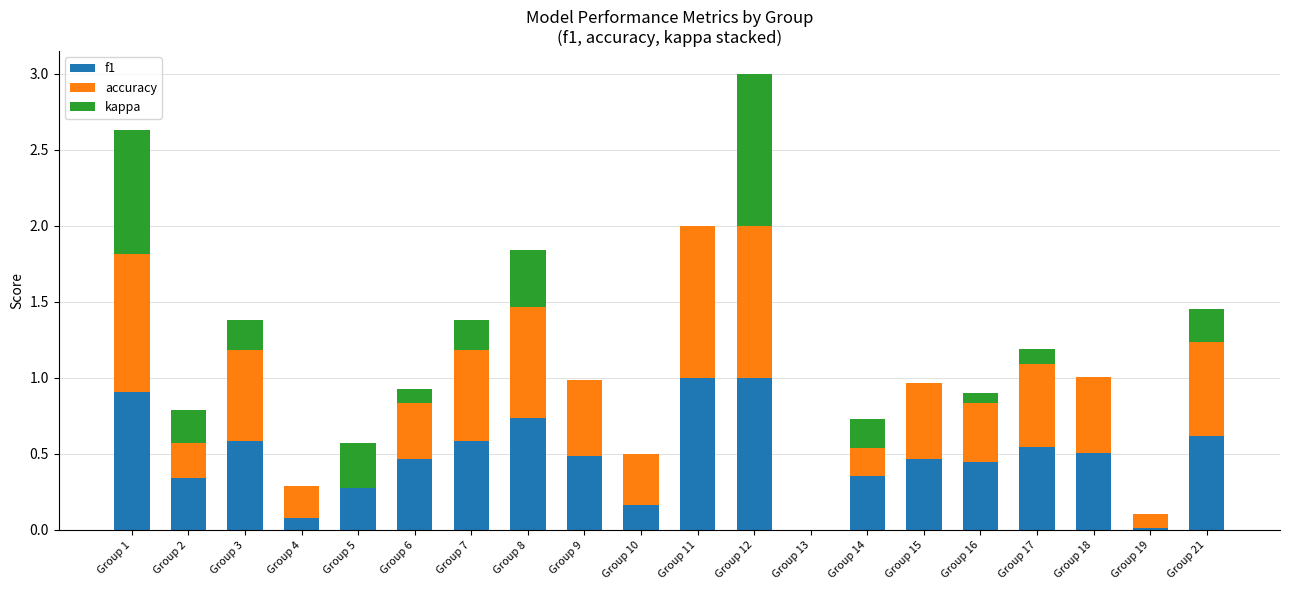

At how many categories does at least one series exceed 0?

19